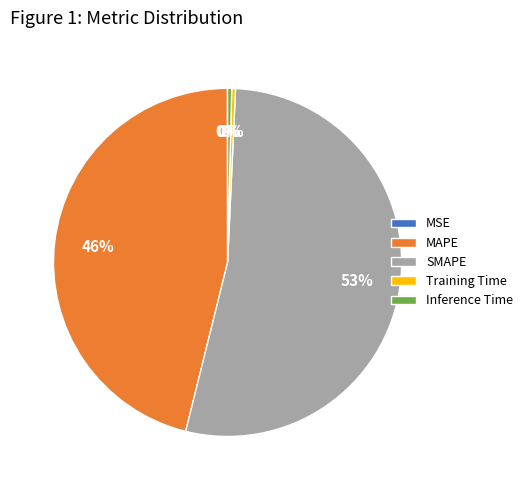

Which category accounts for the majority?

SMAPE